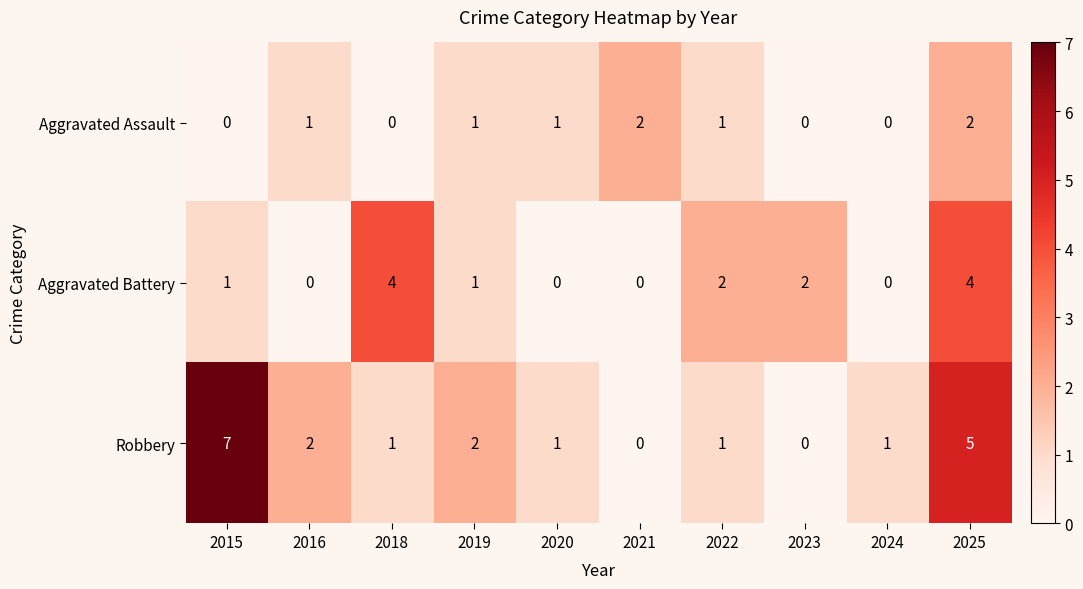

Rank the series by their average value, from highest to lowest.

Robbery, Aggravated Battery, Aggravated Assault